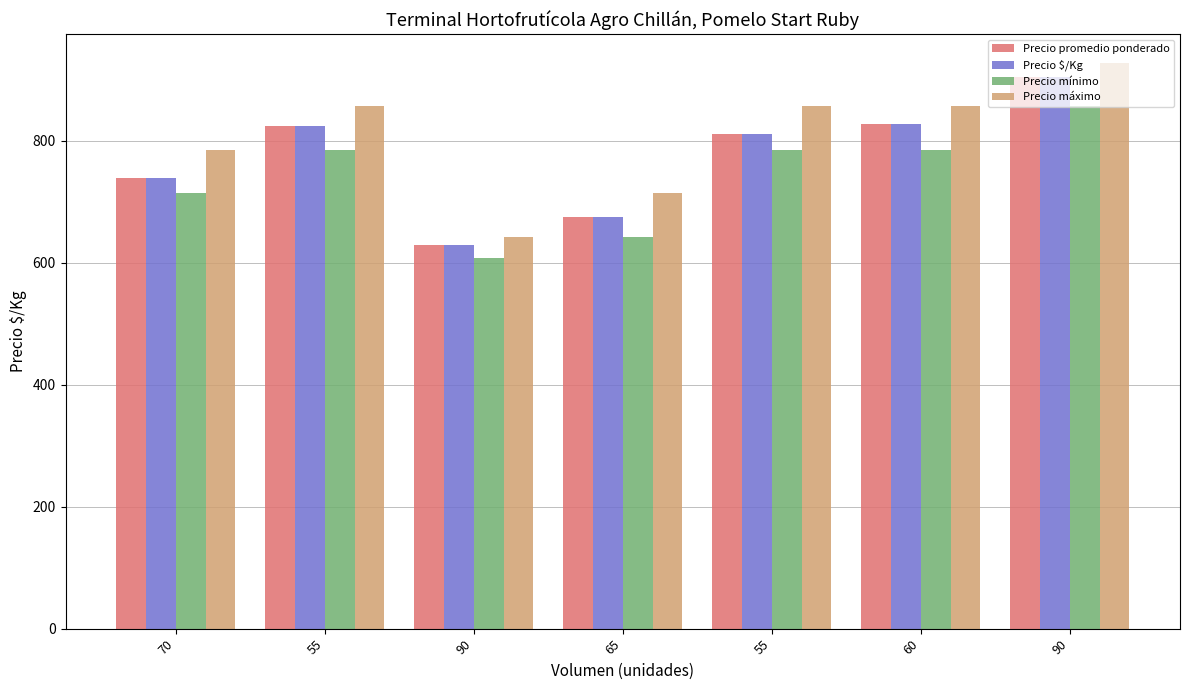

True or false: Precio $/Kg has a value of 827.0 at 60.

True